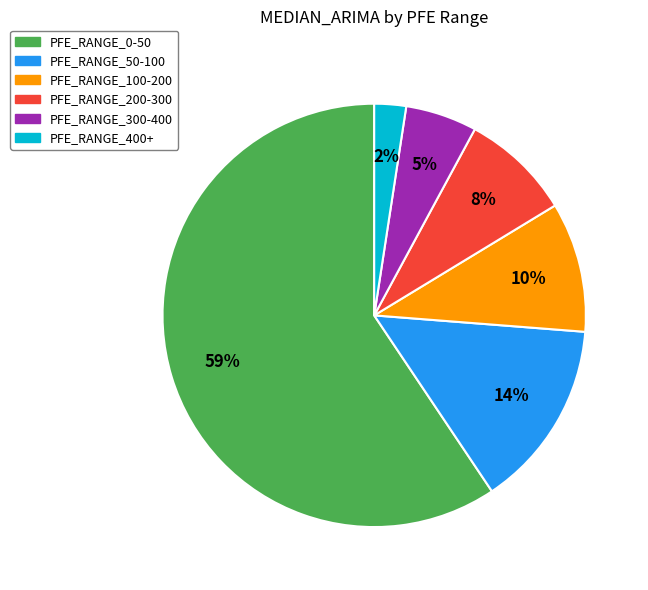

Is PFE_RANGE_50-100 the majority of the pie?

No